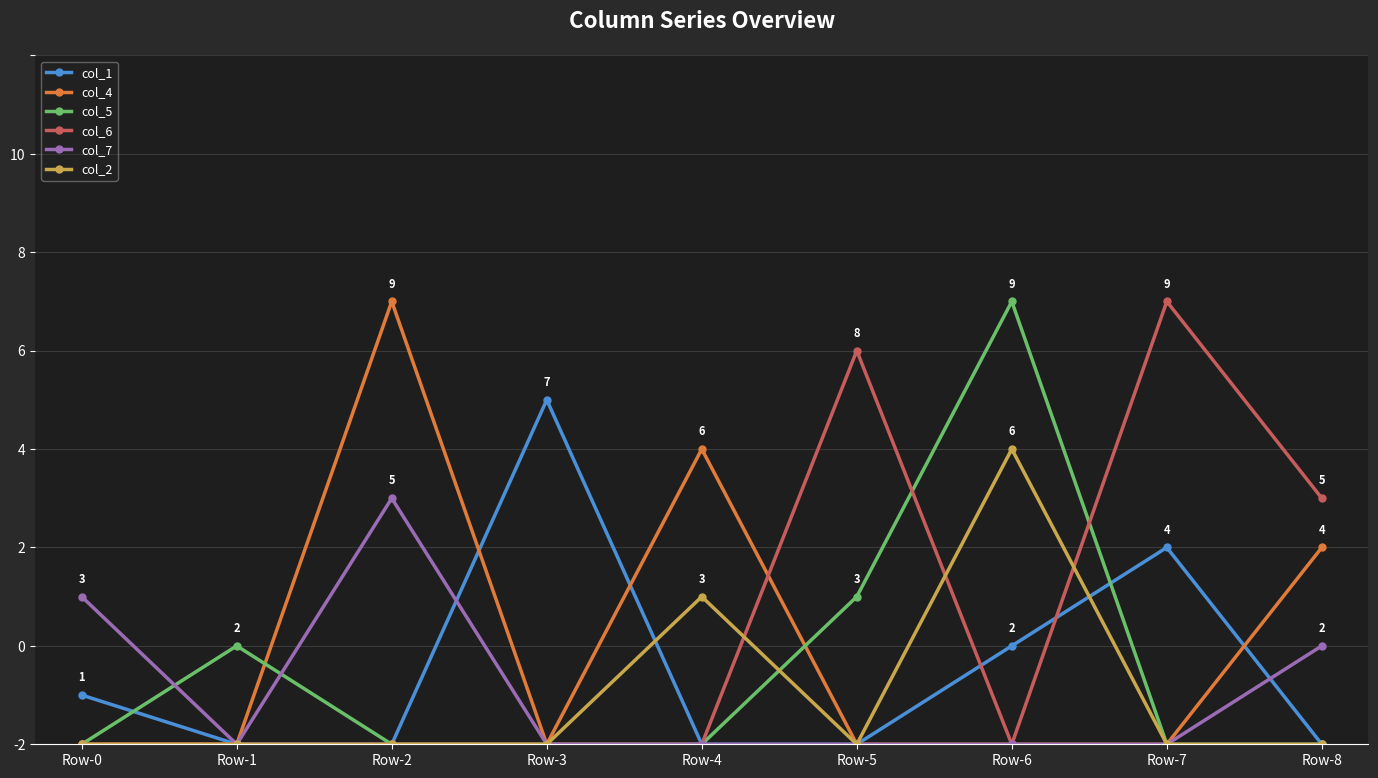

Between Row-3 and Row-8, which is larger?

Row-3